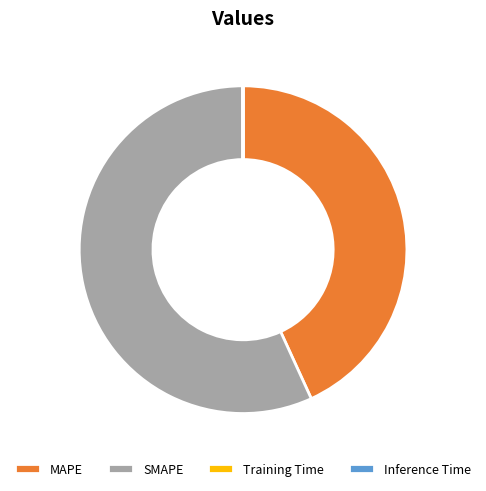

Does any single category account for the majority?

Yes